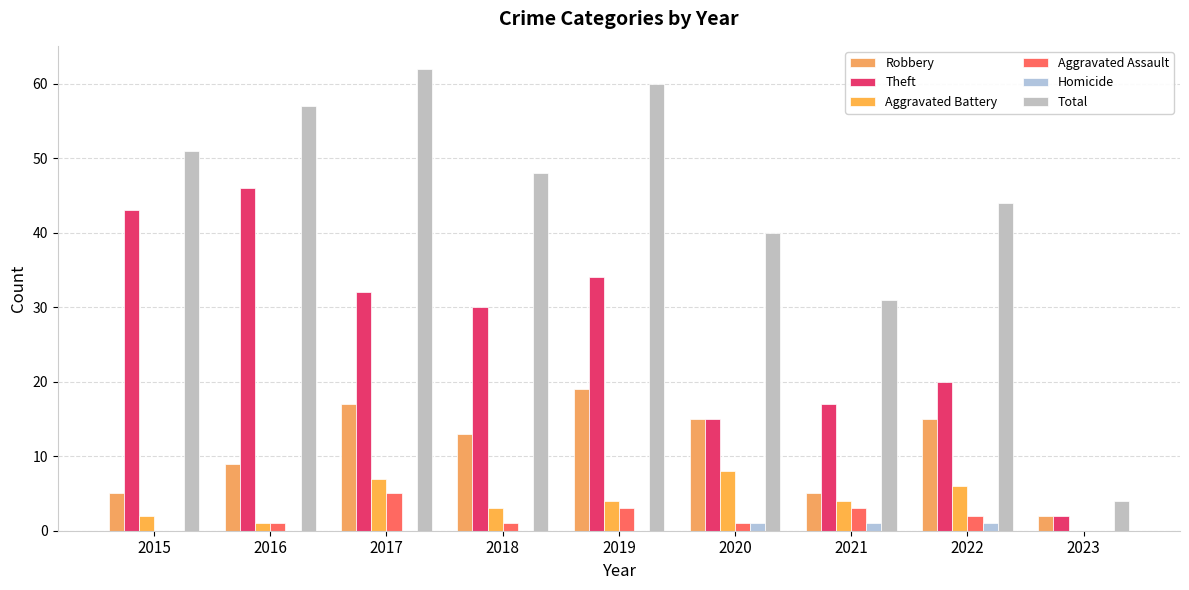

Does the chart contain stacked bars?

No